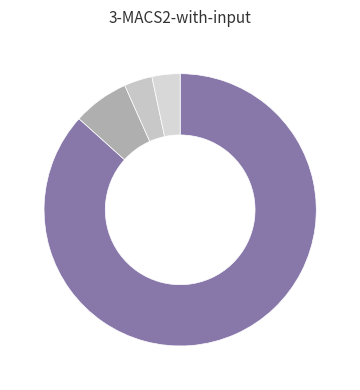

How many segments does this pie chart have?

4